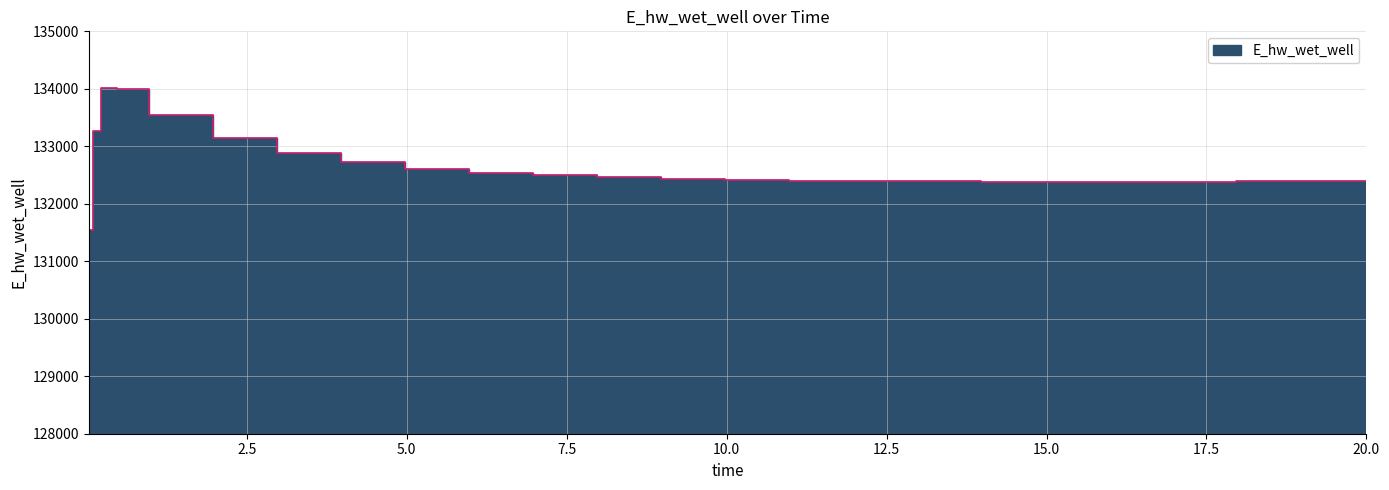

What is the value of the 21st point from the left?

132385.5